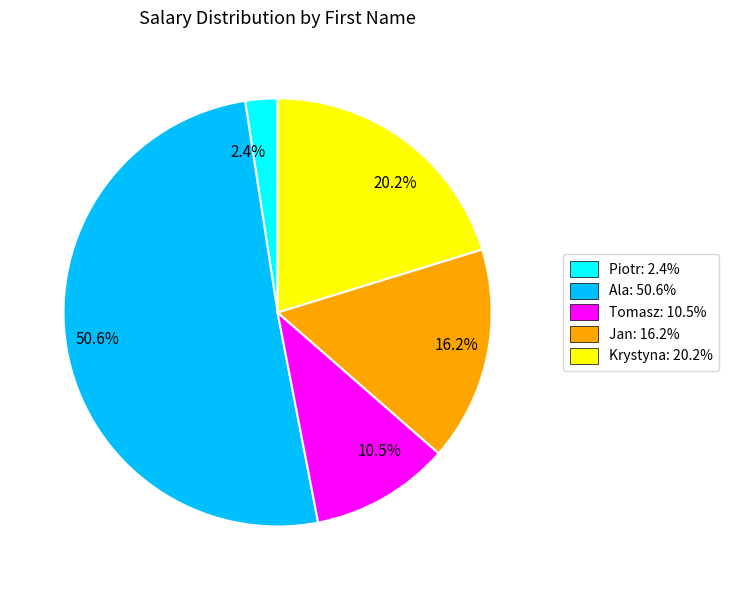

Do 20.2% and 2.4% together represent more than half of the pie?

No